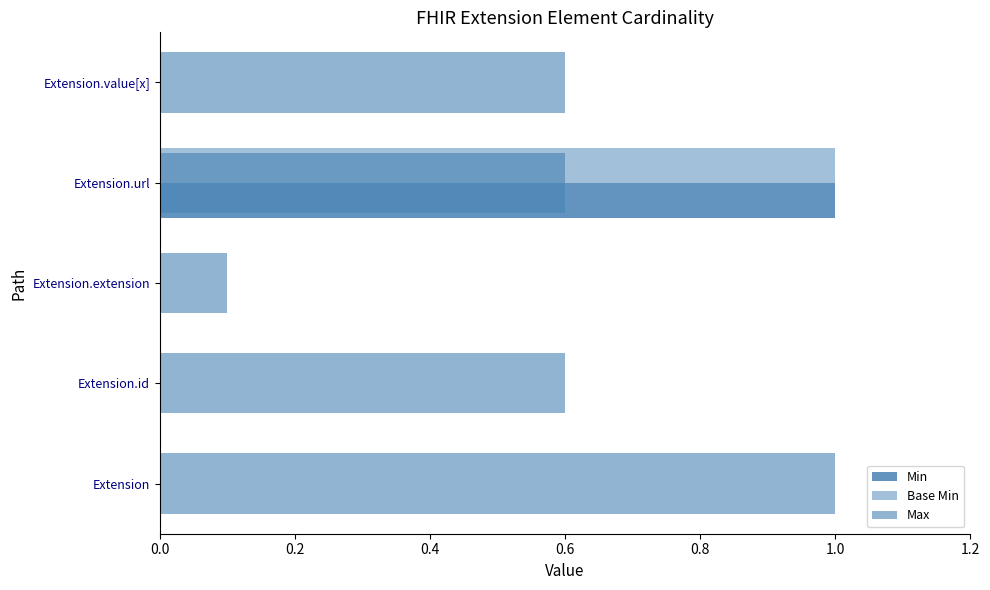

Which has a higher value, Extension.value[x] or Extension.id?

Extension.value[x]